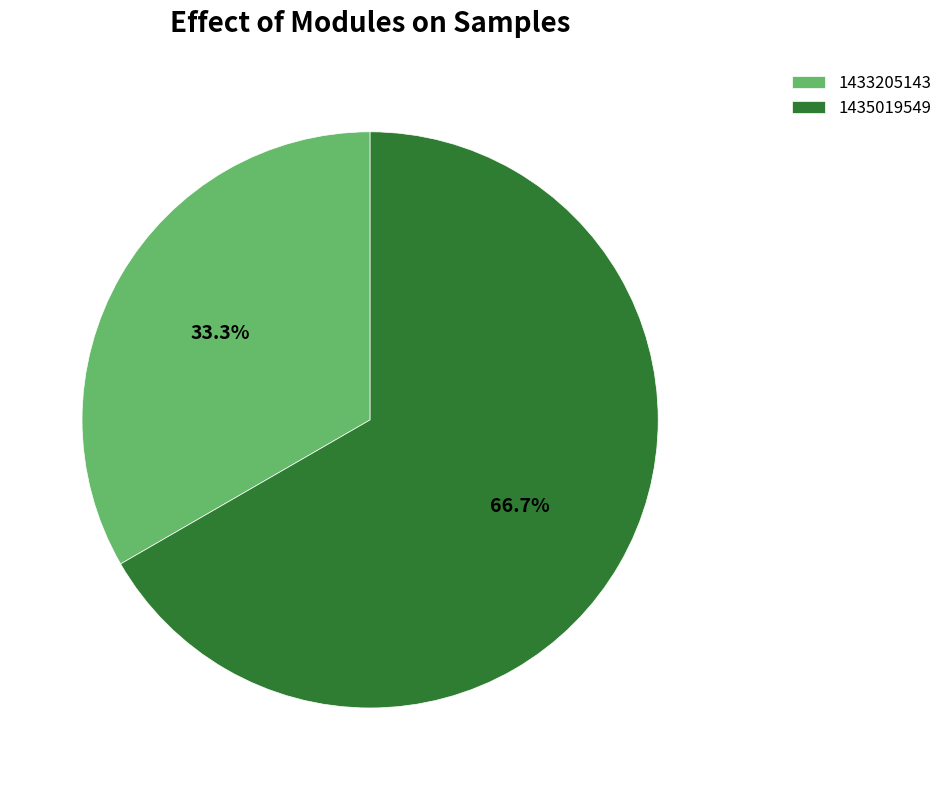

Which category has the smallest portion of the pie?

1433205143